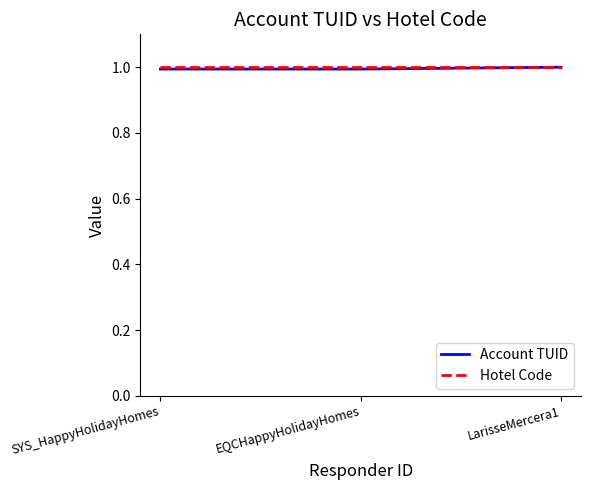

What position from the left is SYS_HappyHolidayHomes?

1